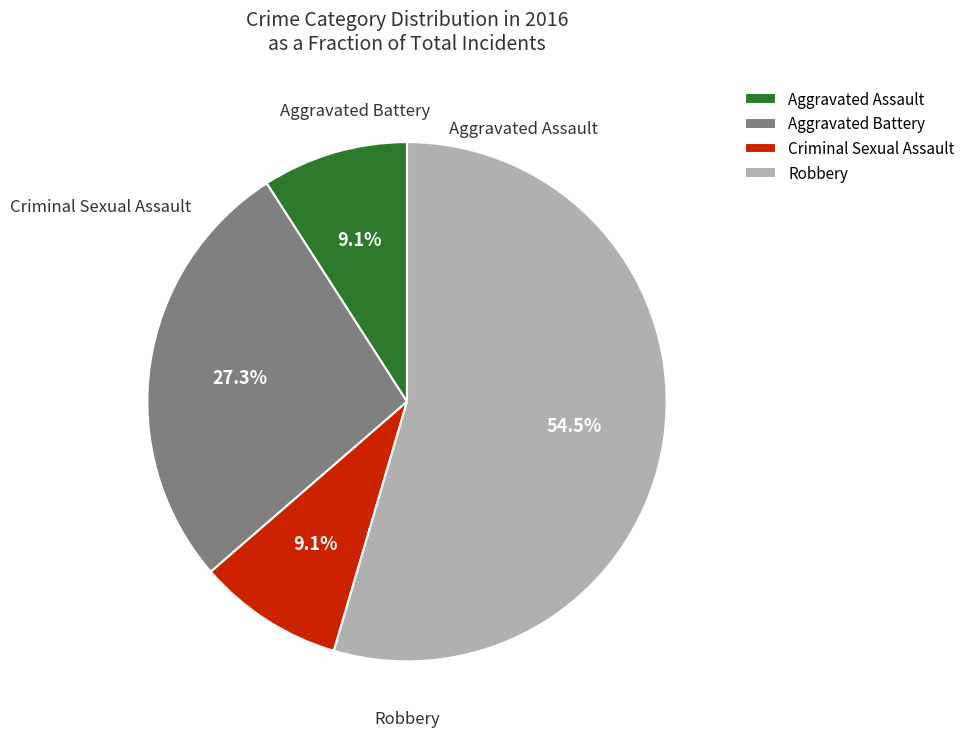

What portion of the pie excludes Aggravated Battery?

72.7%